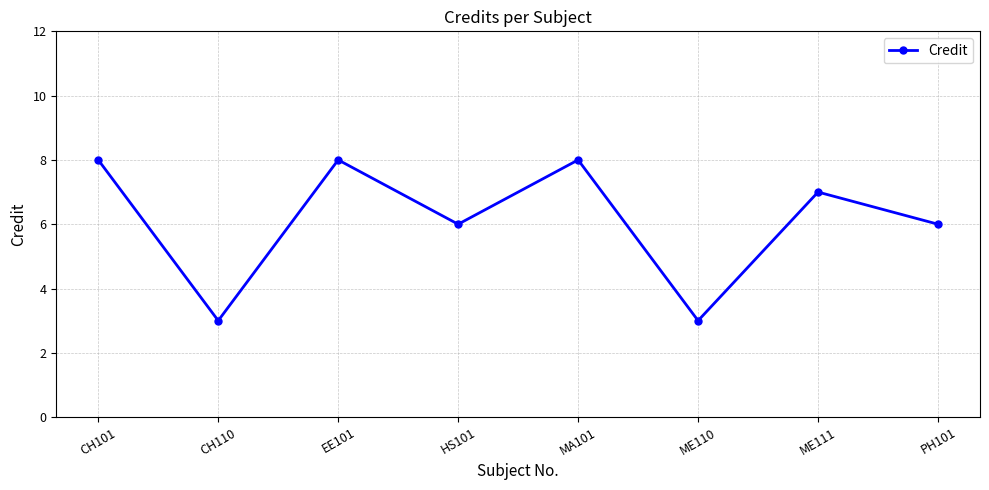

What is the difference between the maximum and minimum values?

5